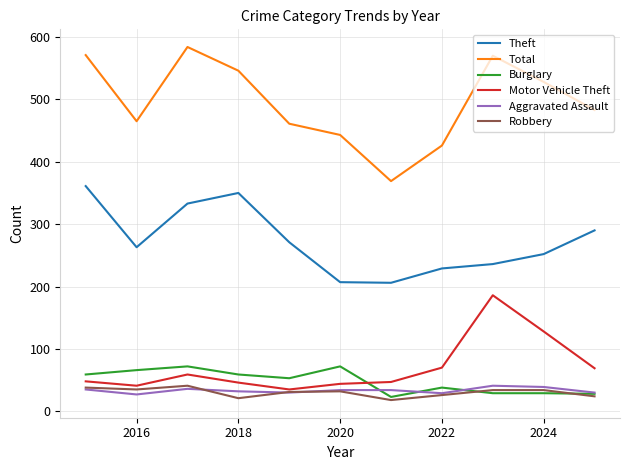

True or false: Burglary and Theft cross at least once.

False